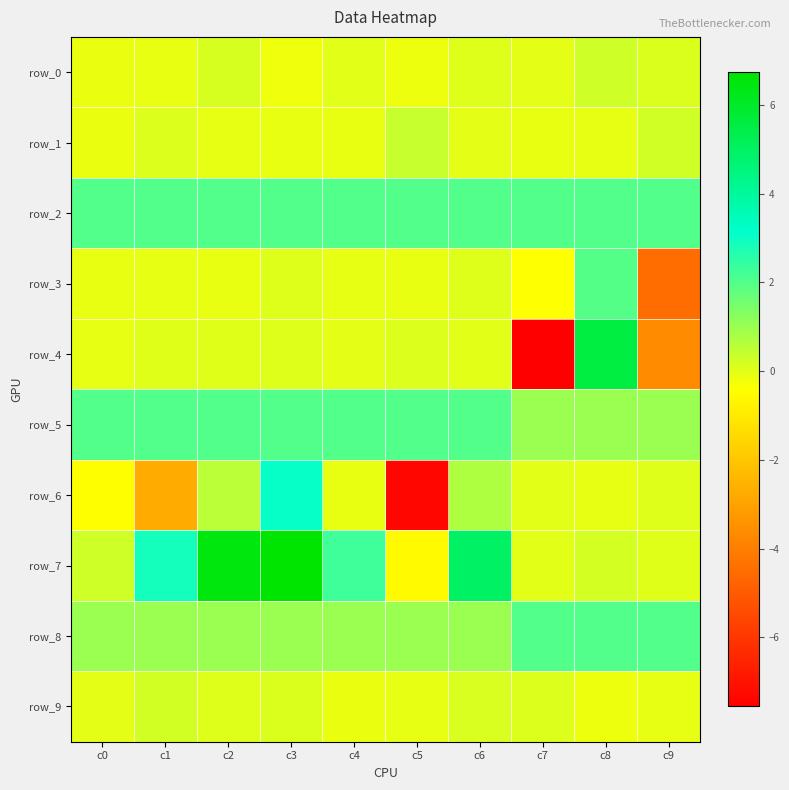

What is the sum of all row_2 values?

20.0